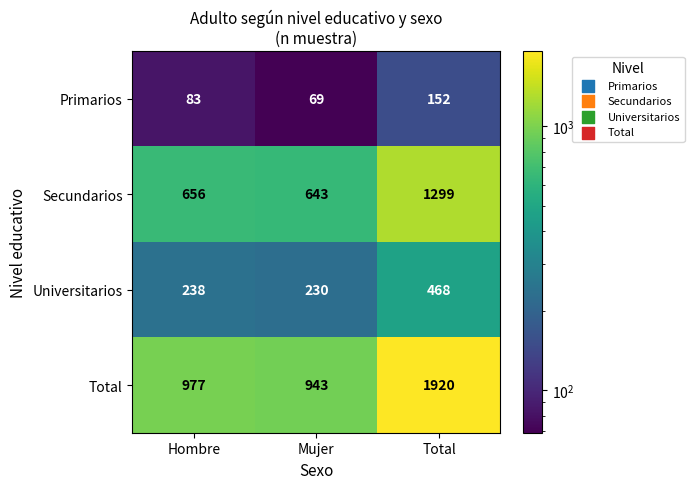

At which category is the sum across all series the highest?

Total